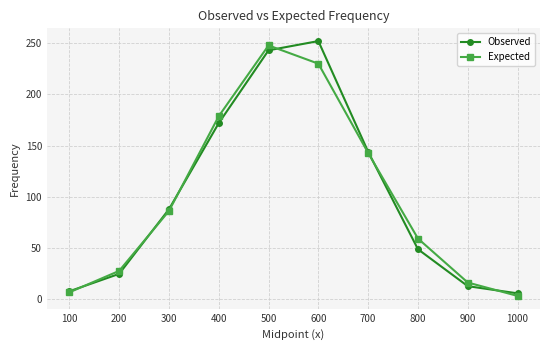

At which category is the sum across all series the highest?

500